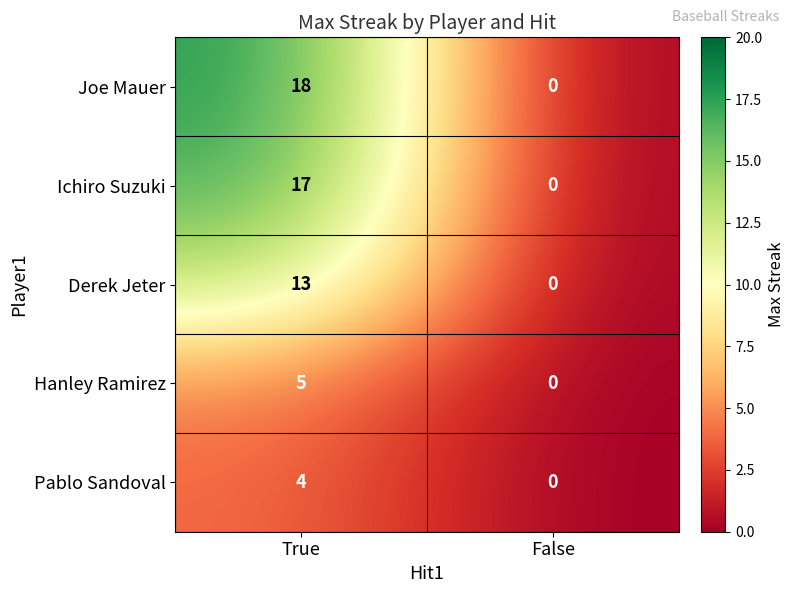

What is the highest value of the Pablo Sandoval series?

4